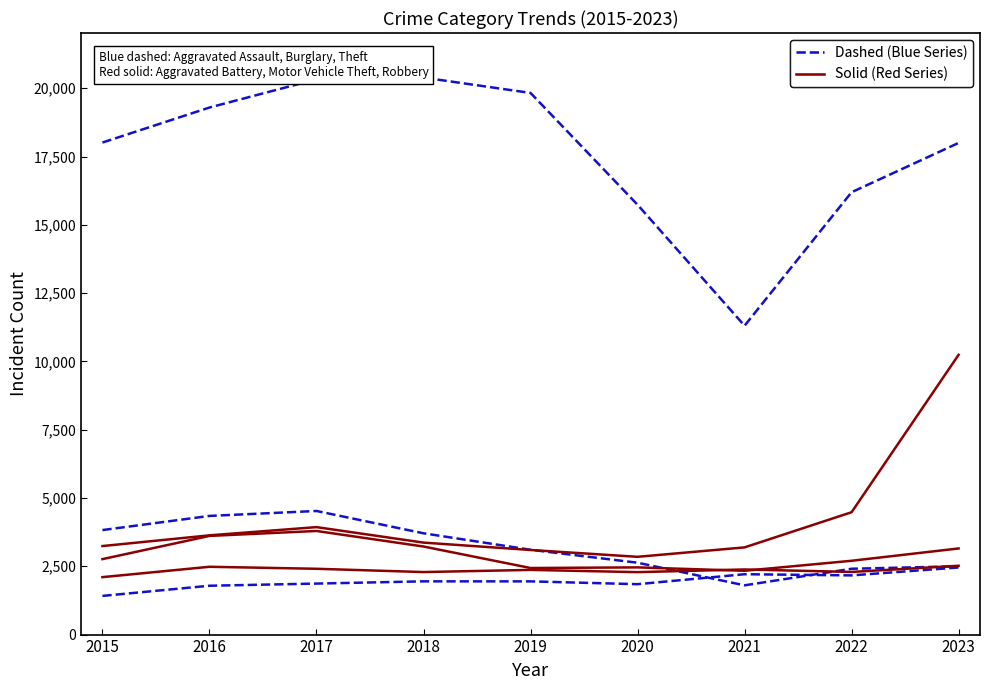

What is the minimum value shown in the chart?

1416